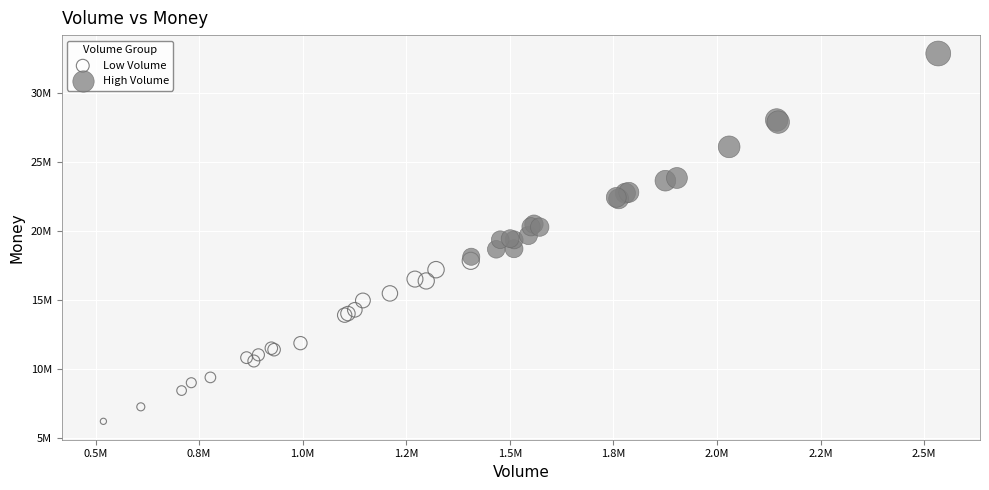

What are all the series names shown in the legend?

Low Volume, High Volume